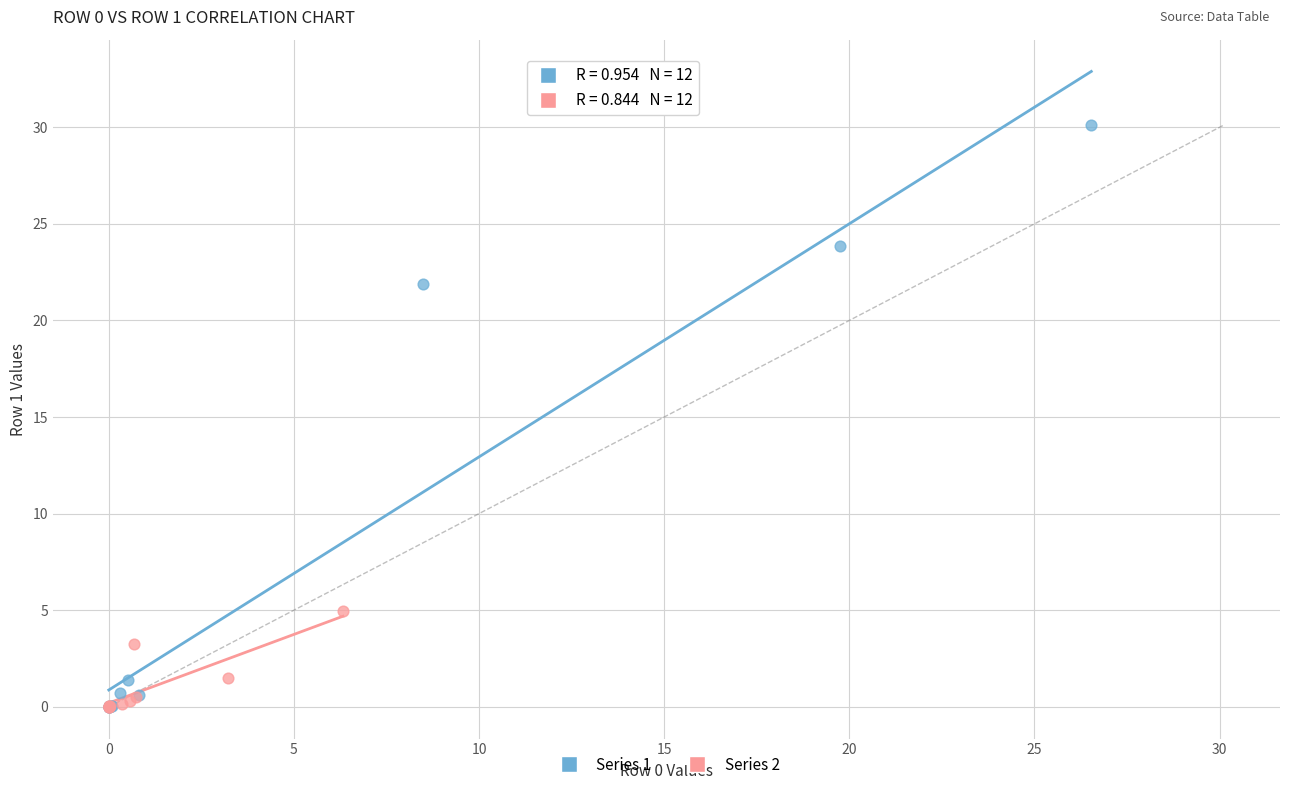

Which series contains the highest Y value?

Series 1